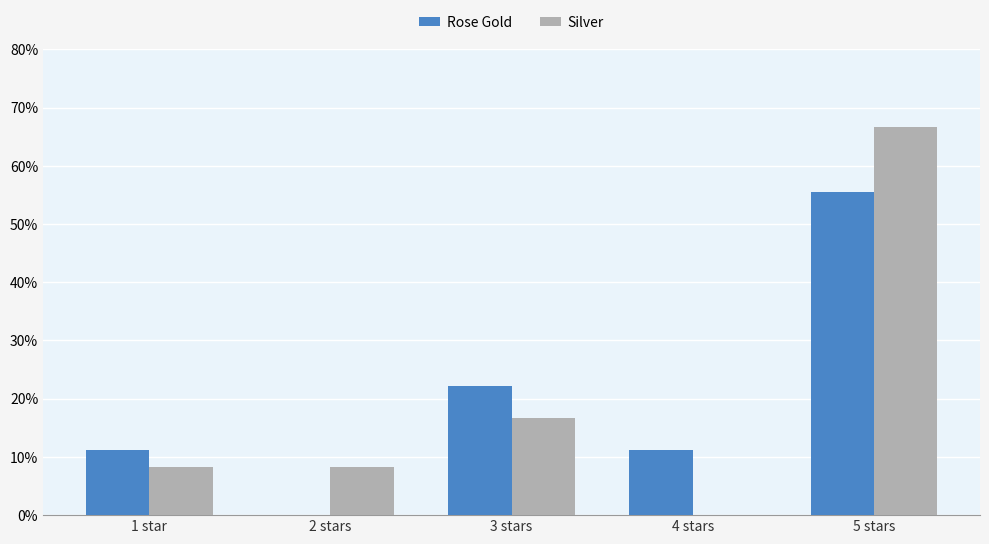

What is the label of the 5th bar from the right?

1 star